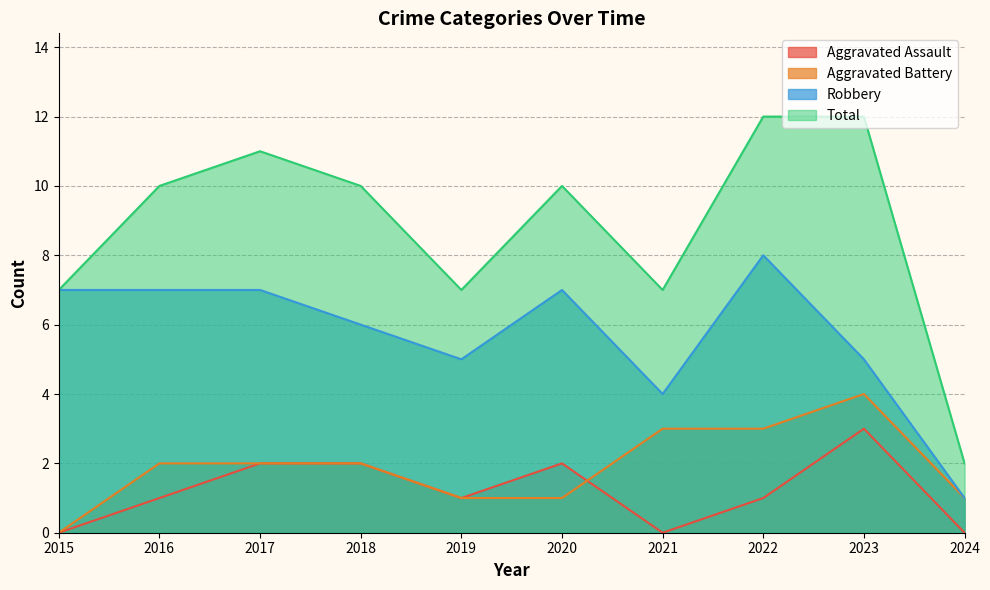

Which series changed the most between 2016 and 2018?

Aggravated Assault